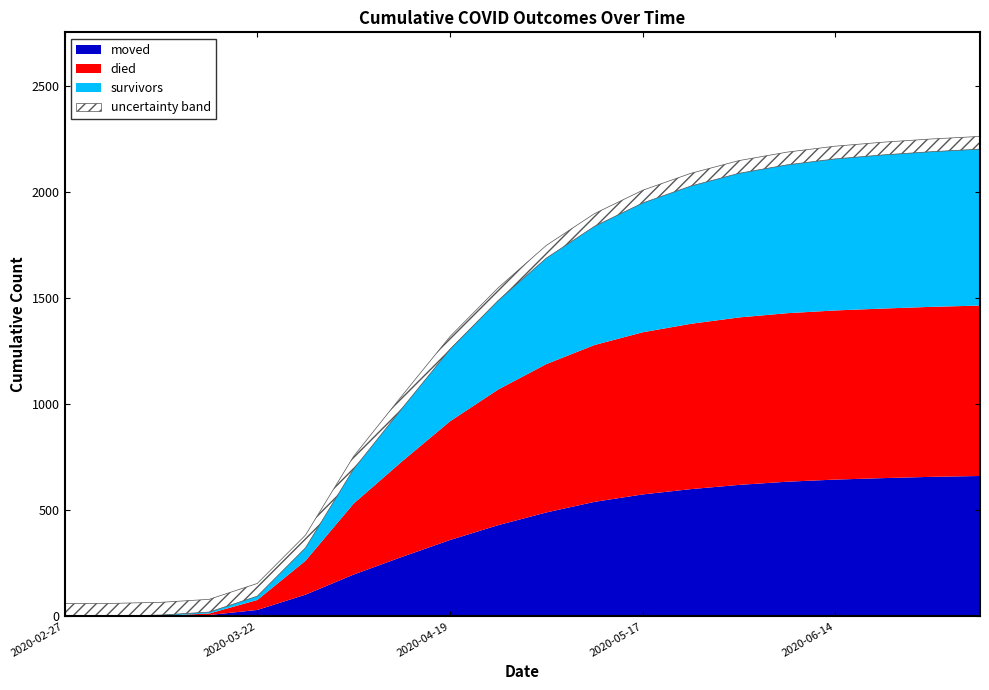

What is the label of the 17th point from the right?

2020-03-15